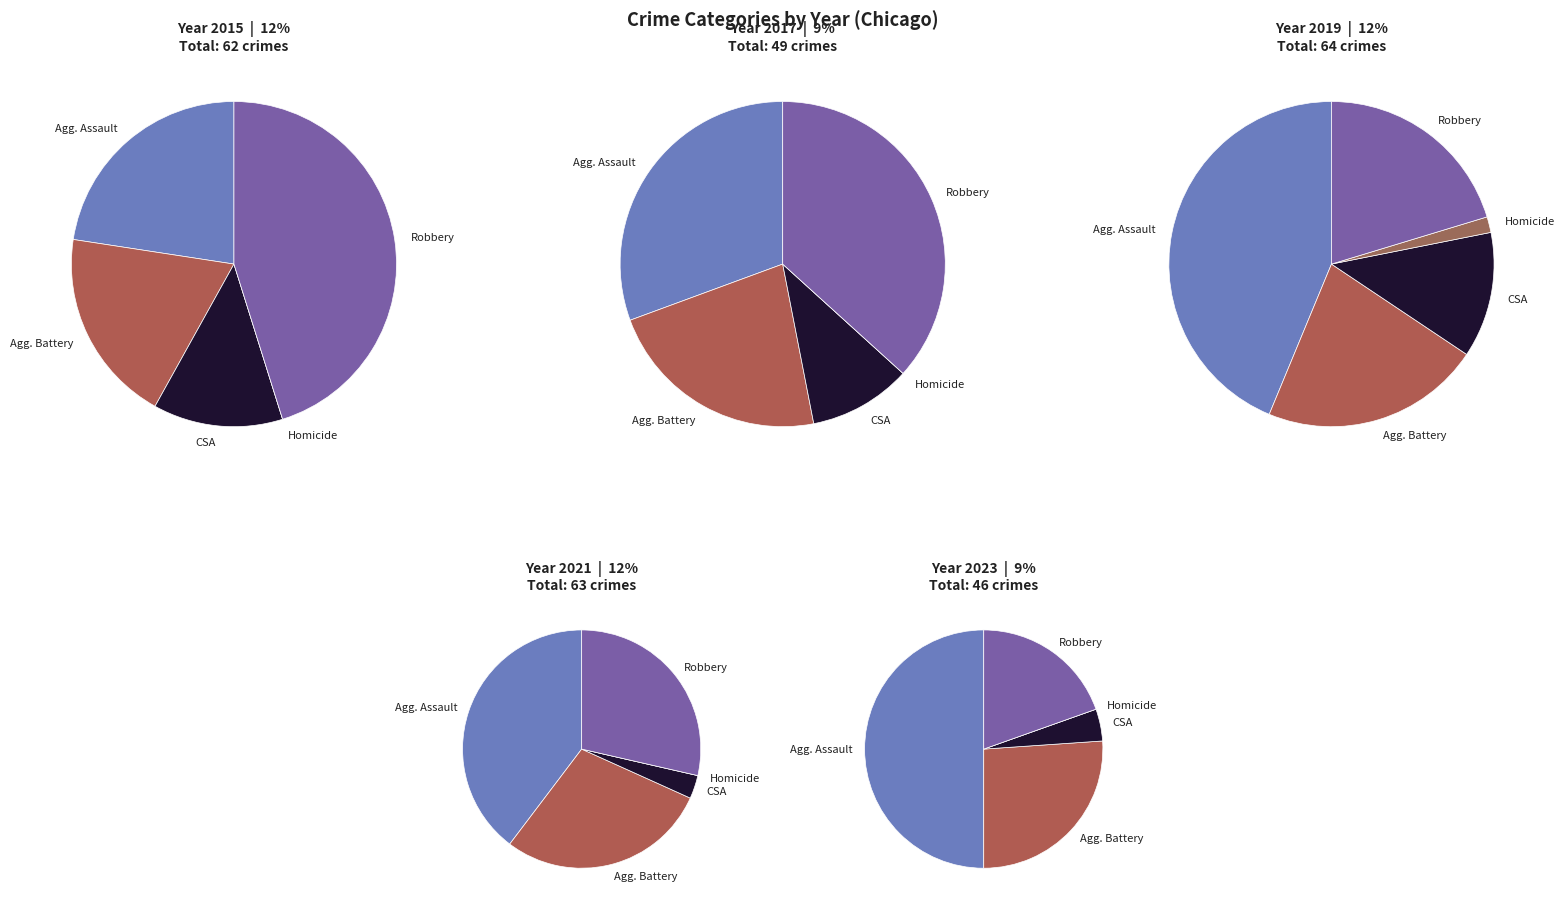

Does any single category account for the majority?

No